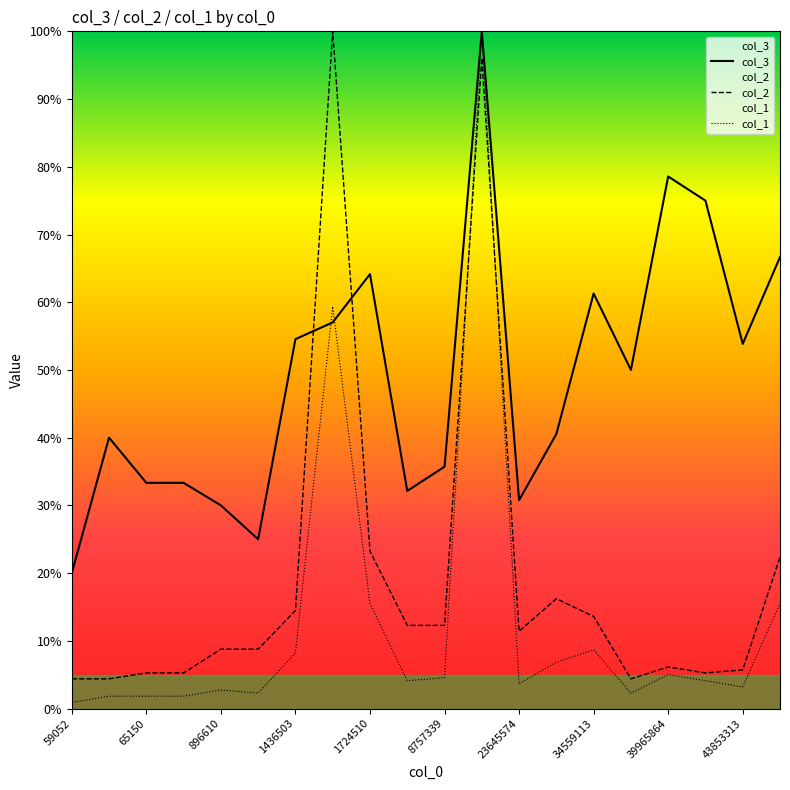

Does the chart display data point markers on the line(s)?

No